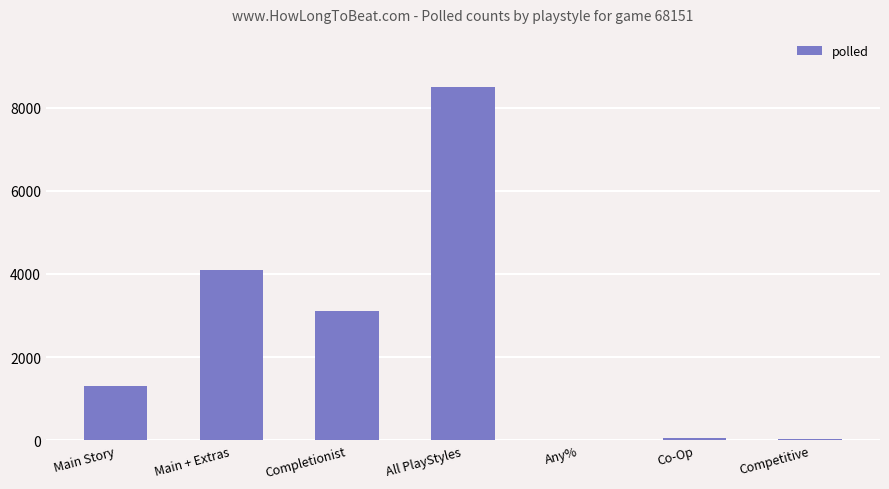

Does the chart contain stacked bars?

No